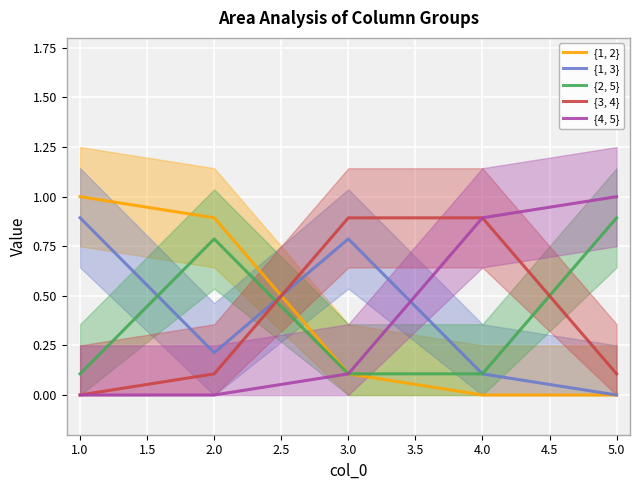

Is it true that {3, 4} equals 1.2 at 4.0?

False